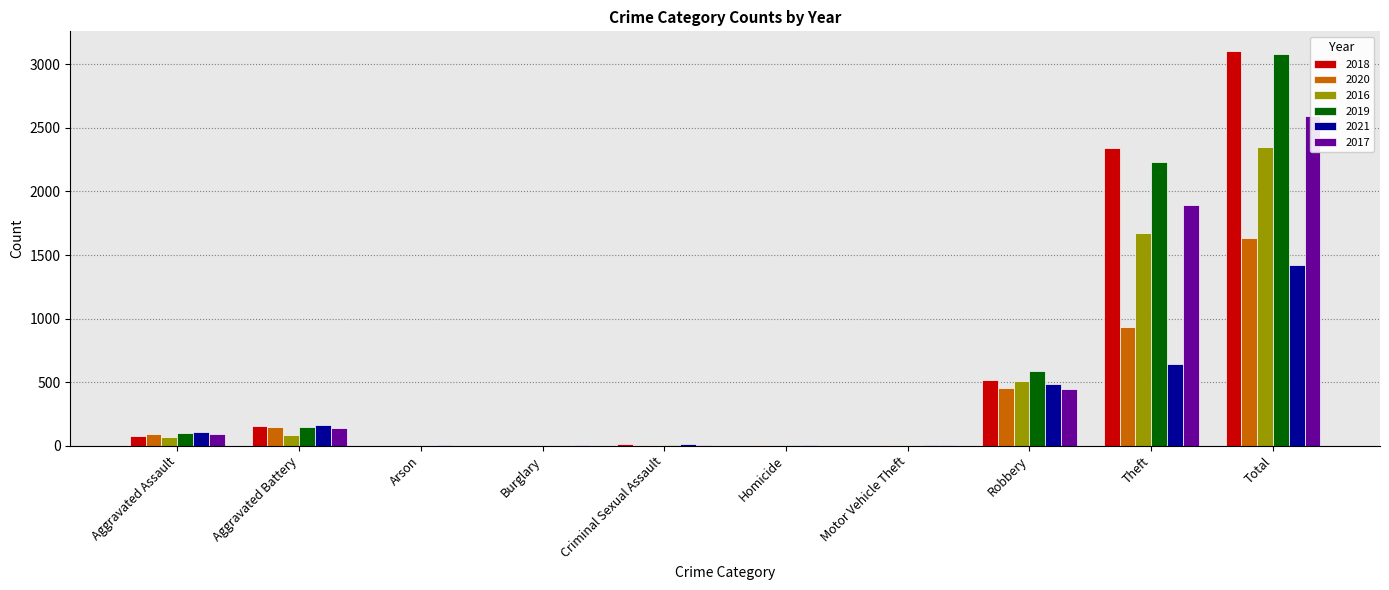

How many values in the 2018 series exceed 77?

4